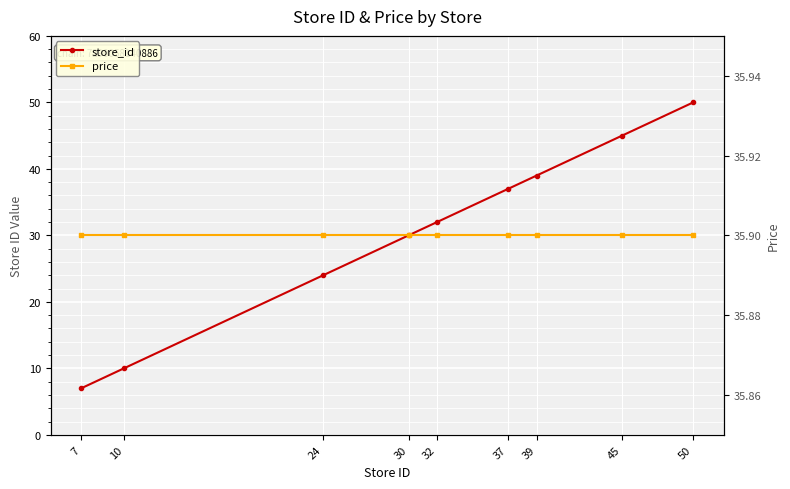

Which series has the widest spread of values?

store_id